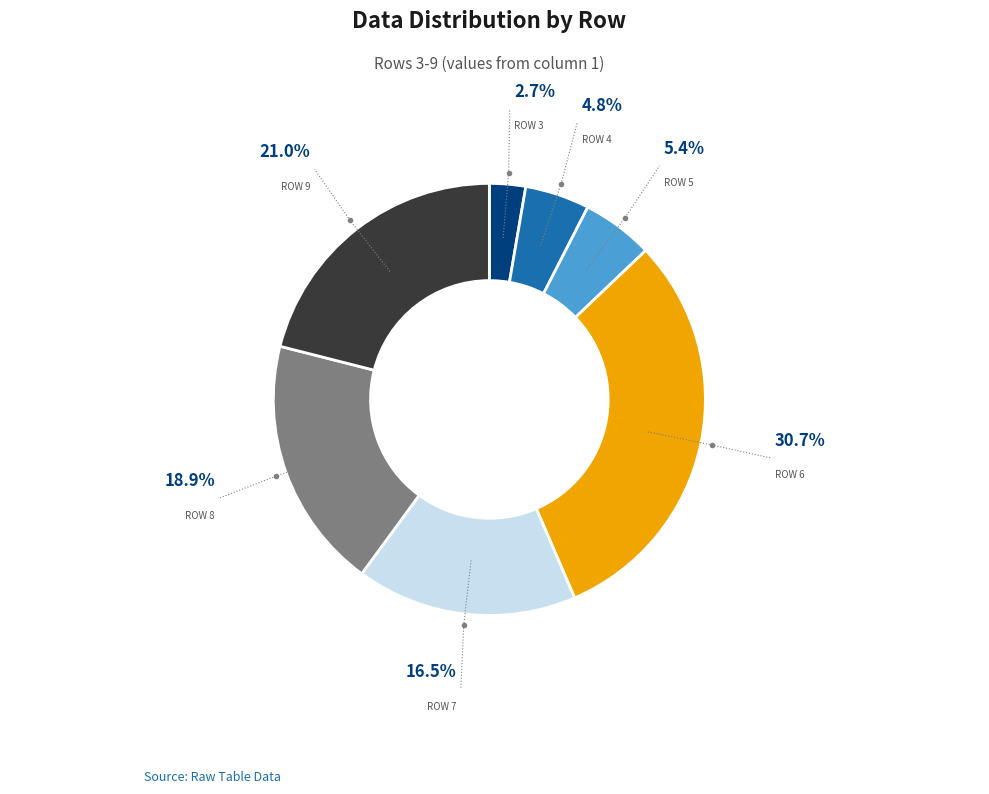

Which category has the biggest portion of the pie?

Row 6